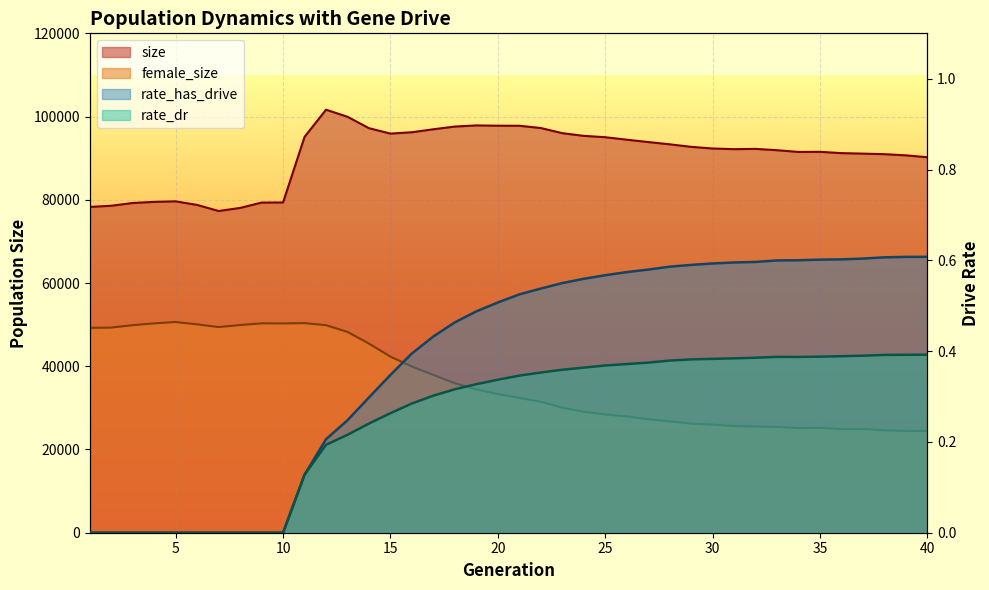

What is the greatest value displayed?

101648.0